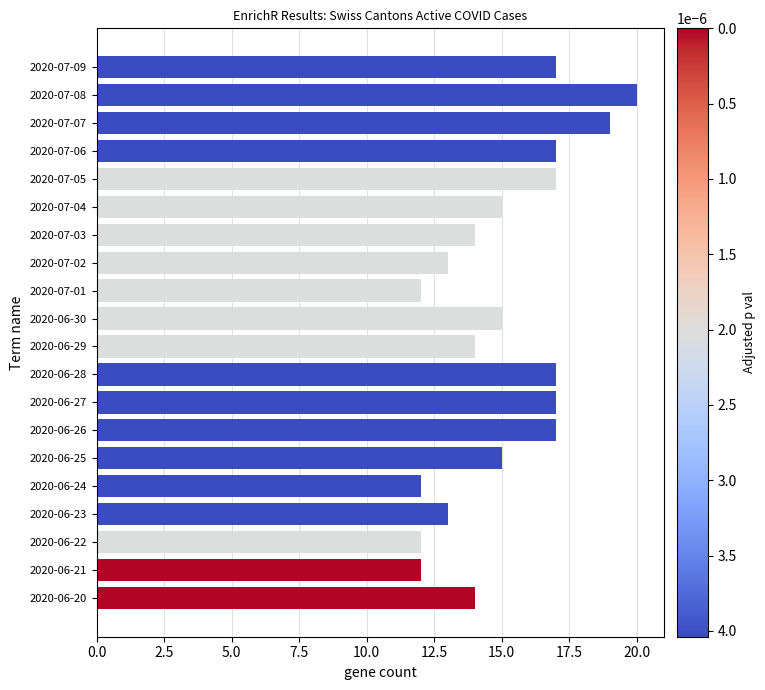

Reading top to bottom, extract all data points from this chart.

2020-07-09=17	2020-07-08=20	2020-07-07=19	2020-07-06=17	2020-07-05=17	2020-07-04=15	2020-07-03=14	2020-07-02=13	2020-07-01=12	2020-06-30=15	2020-06-29=14	2020-06-28=17	2020-06-27=17	2020-06-26=17	2020-06-25=15	2020-06-24=12	2020-06-23=13	2020-06-22=12	2020-06-21=12	2020-06-20=14